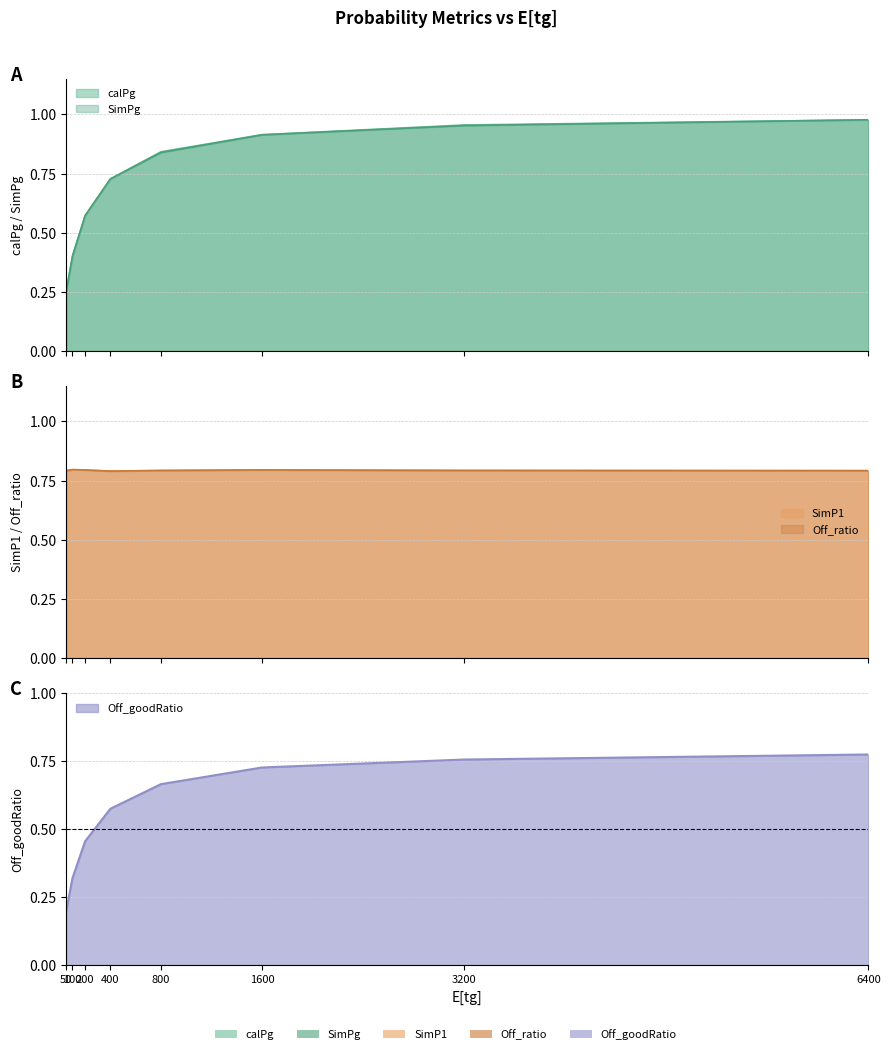

What is the sum of the SimPg values at 1600 and 200?

1.5